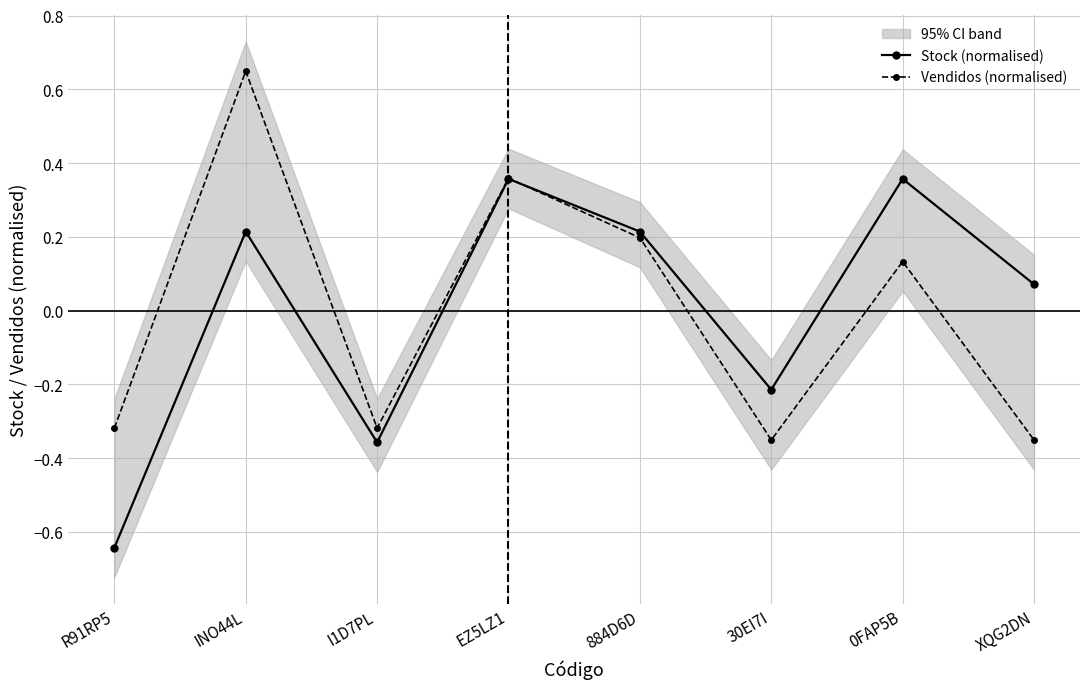

Is the value of Vendidos (normalised) at XQG2DN greater than the value of Stock (normalised) at I1D7PL?

Yes